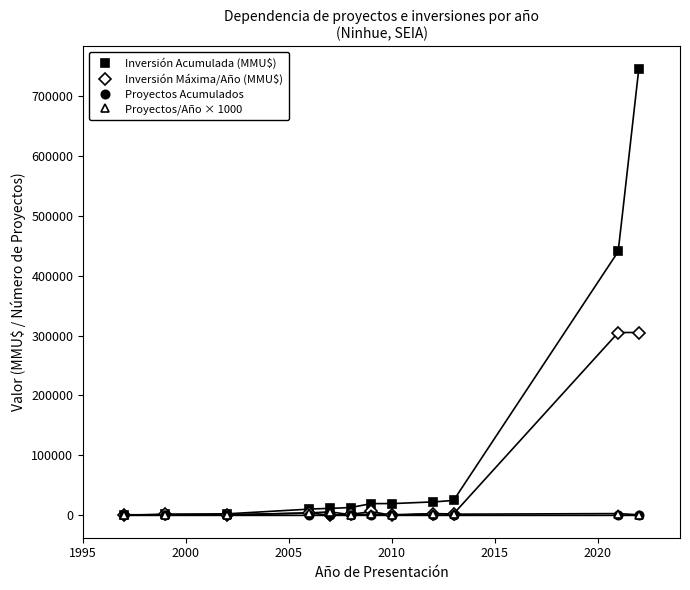

True or false: Proyectos/Año × 1000 has more than 1 points higher than both neighbors.

True